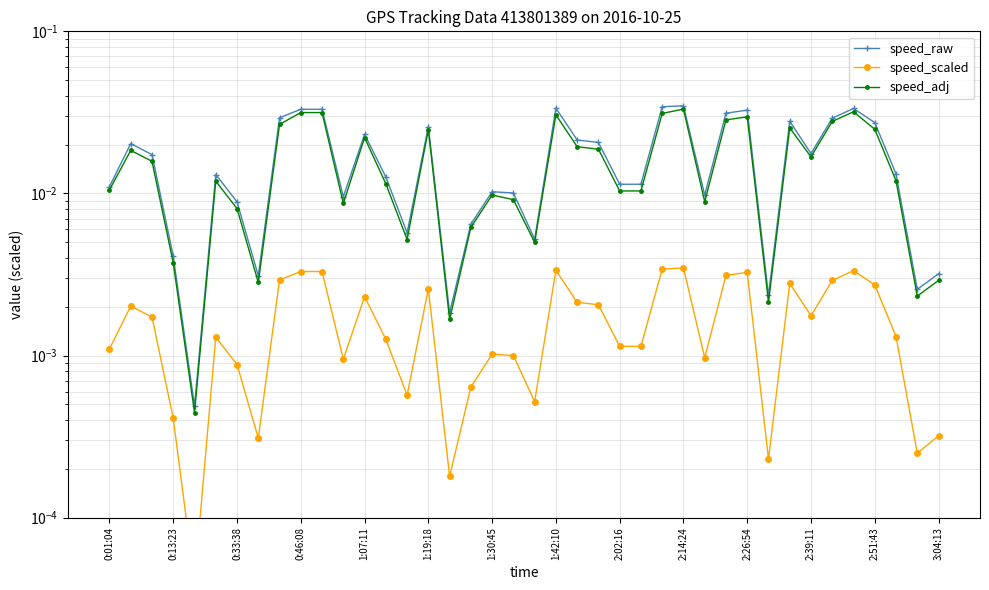

Is it true that speed_adj equals 0.0 at 34?

False